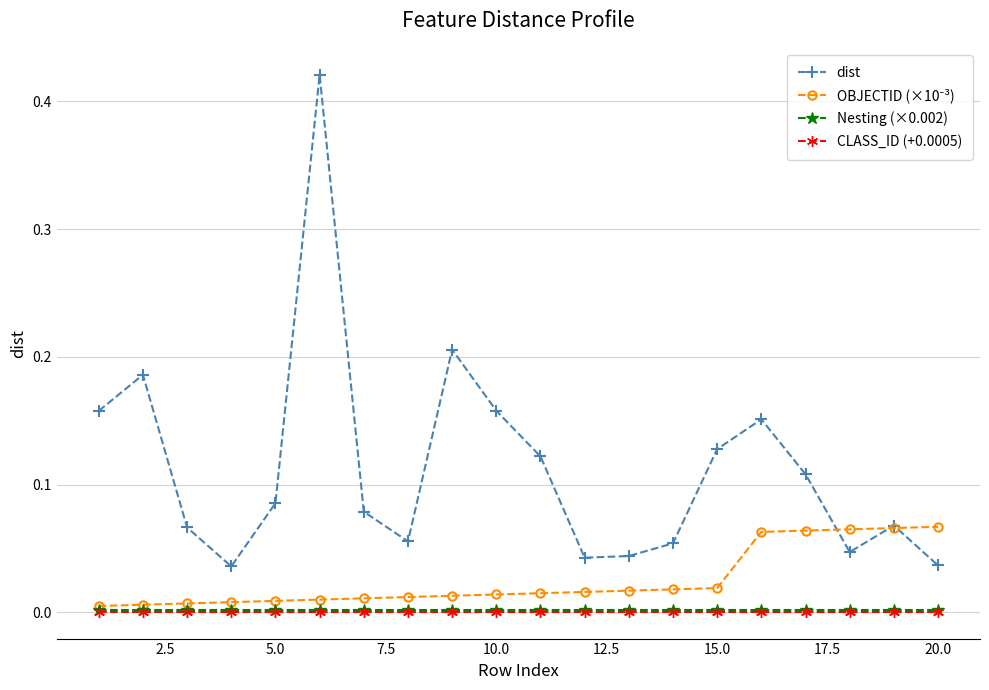

How many data points does each series have?

20